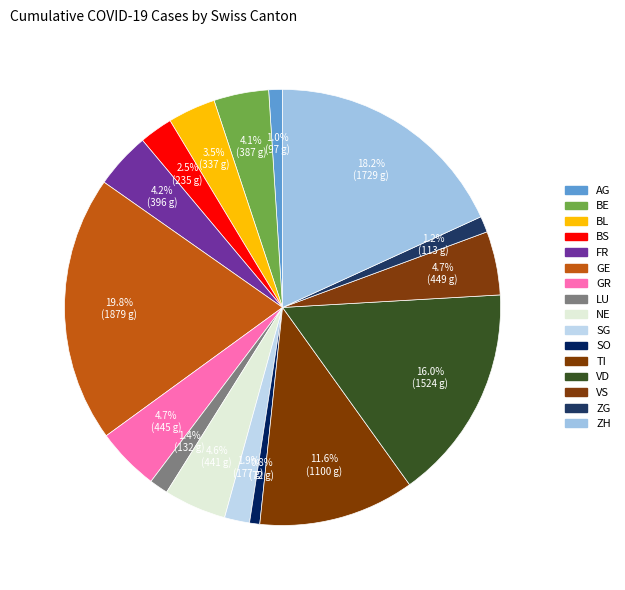

How many slices are in this pie chart?

16